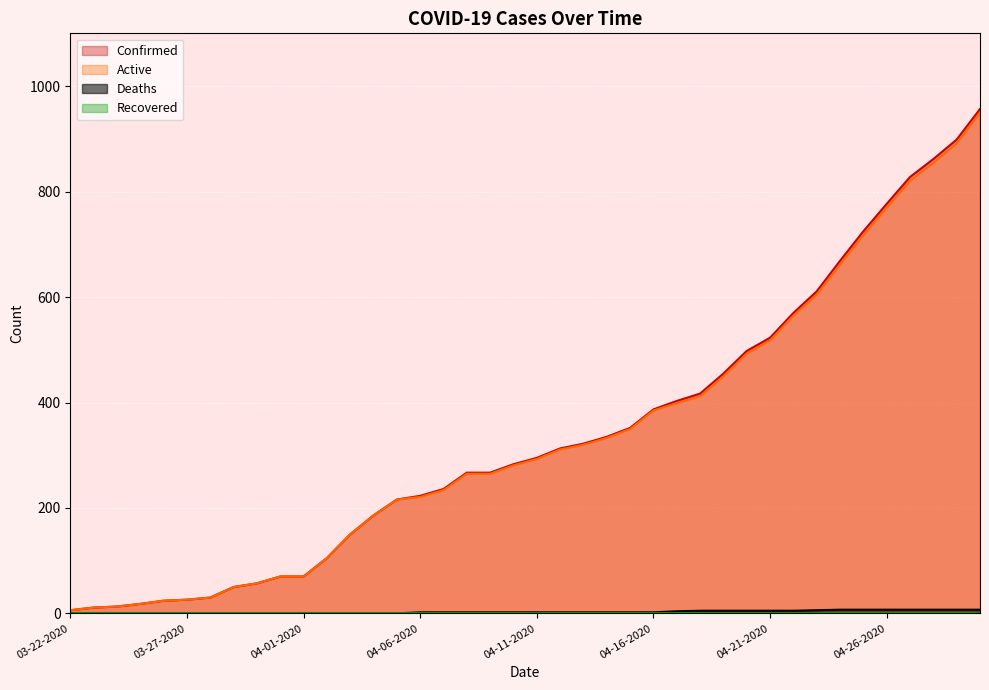

At which category is the sum across all series the highest?

04-30-2020